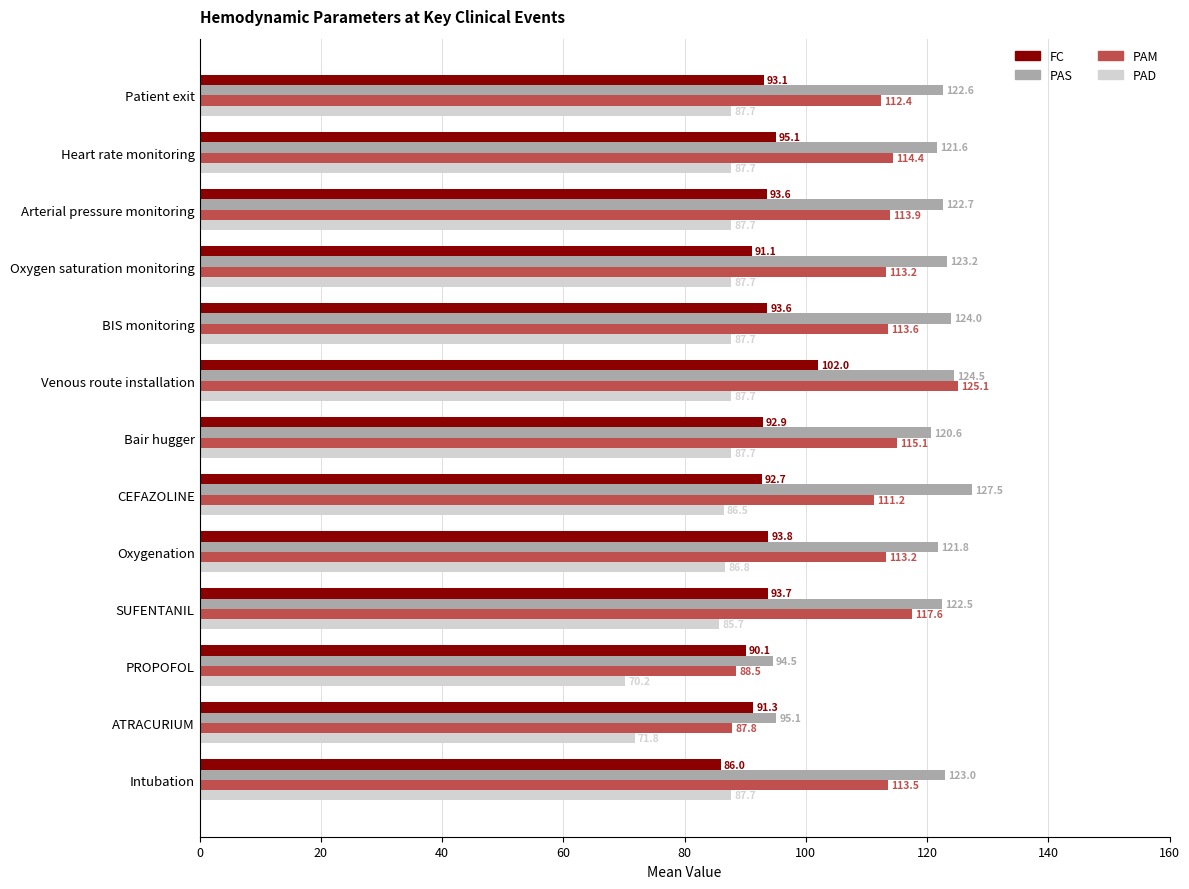

What is the difference between the second highest and minimum values in the PAS series?

30.0